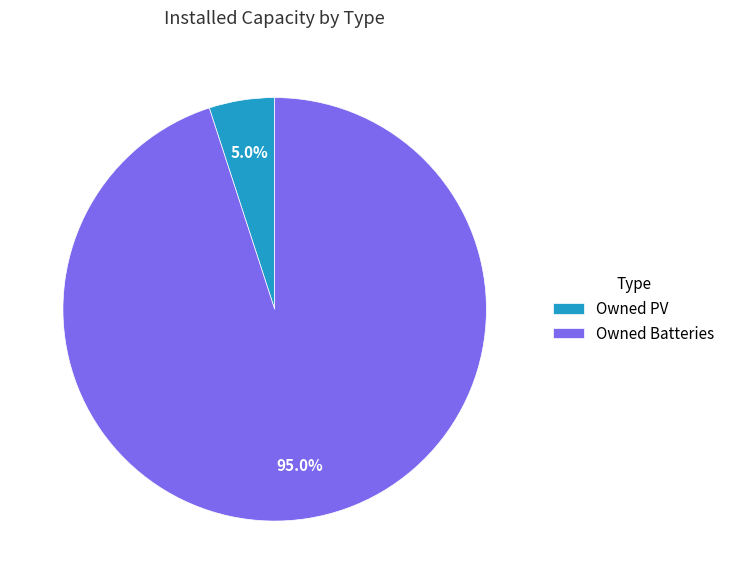

Is Owned PV the majority of the pie?

No